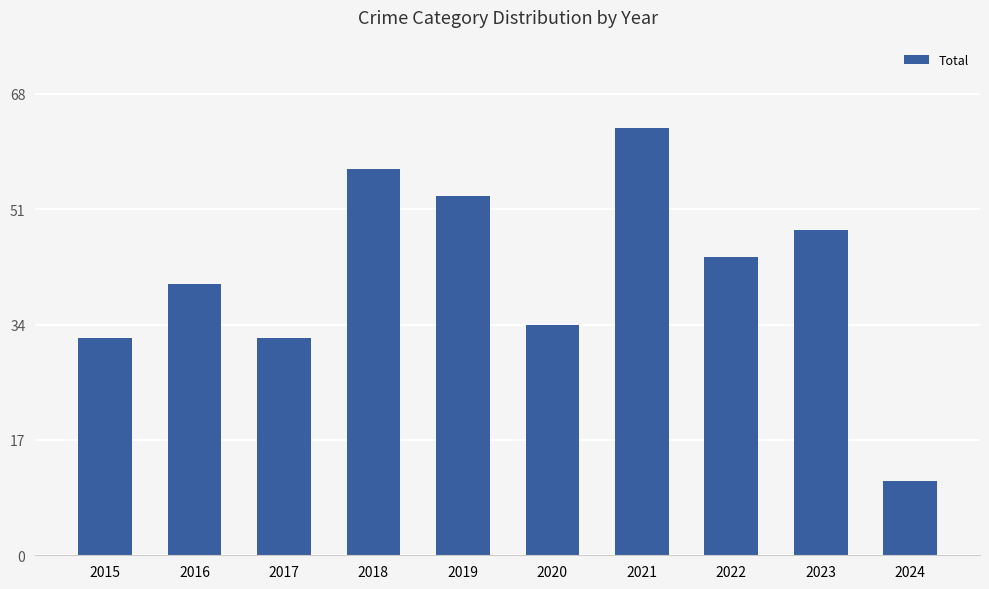

What is the ratio of the value at 2015 to the value at 2018?

0.6